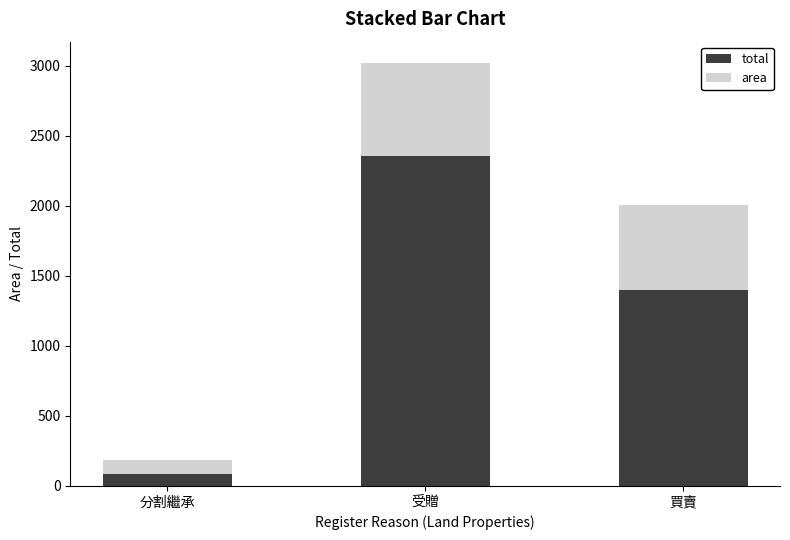

What is the maximum value for total?

2358.0